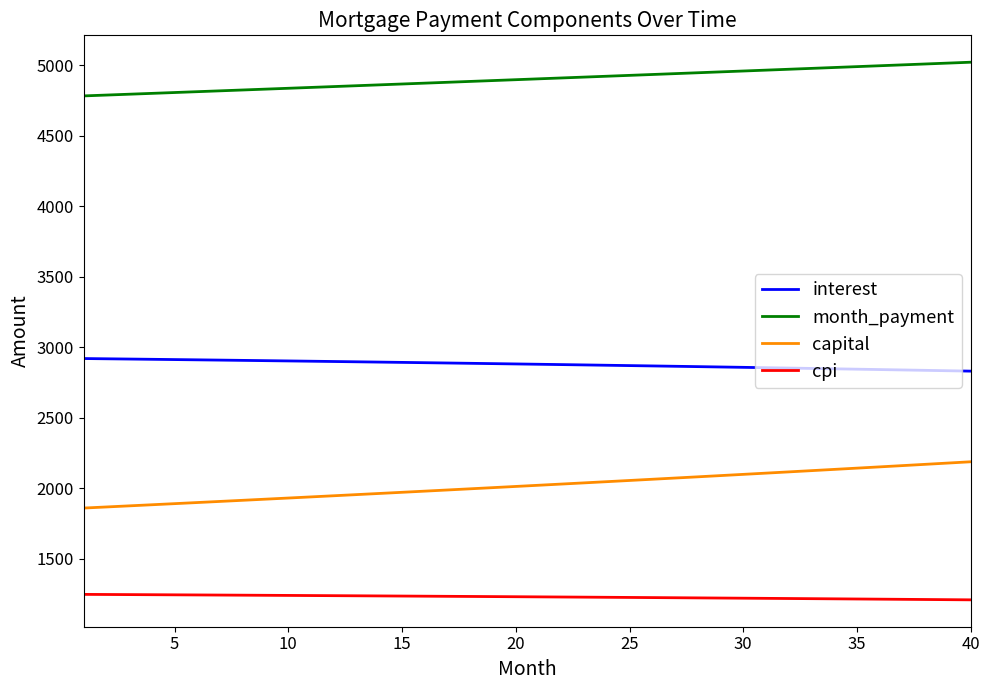

How many series are shown in this chart?

4